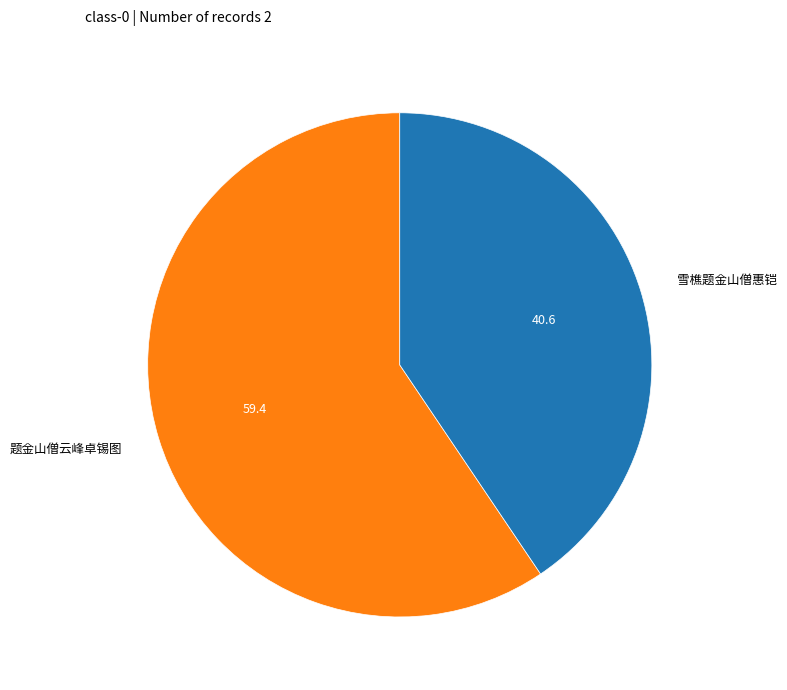

What is the smallest slice in the pie chart?

雪樵题金山僧惠铠